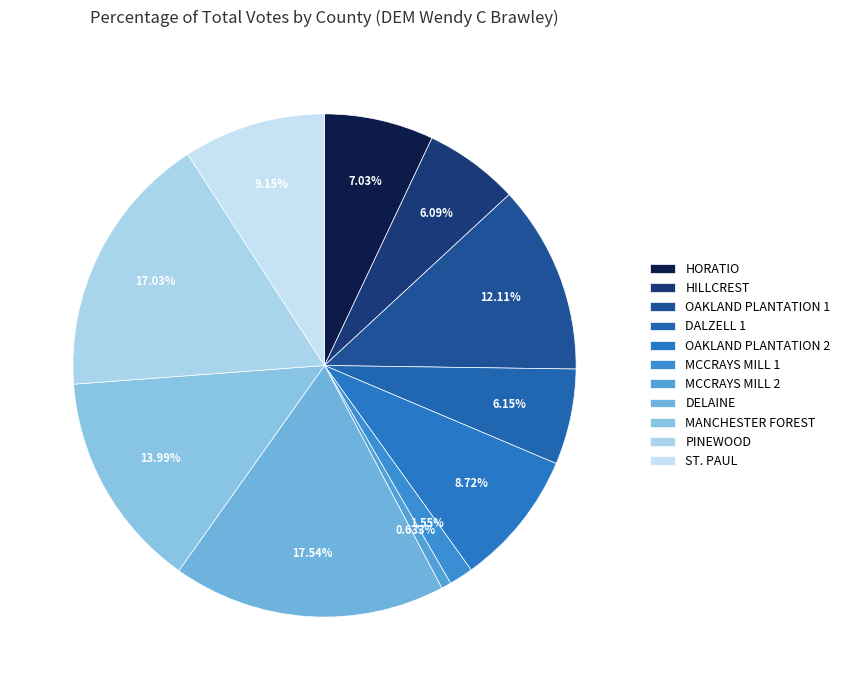

To the nearest percent, what portion does OAKLAND PLANTATION 2 represent?

9%